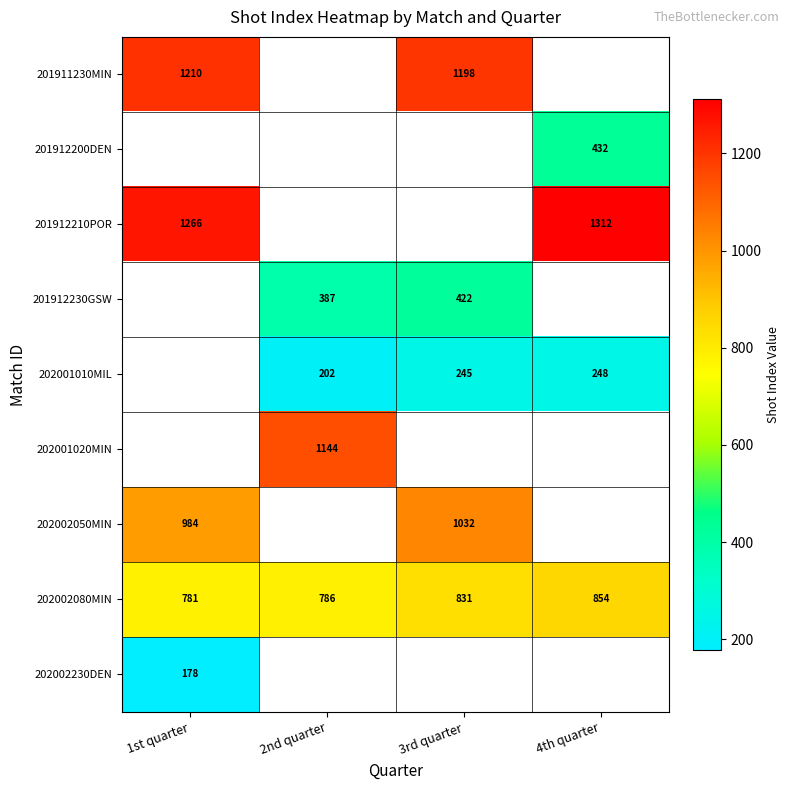

The 202002080MIN series shows 781 at 1st quarter. True or false?

True